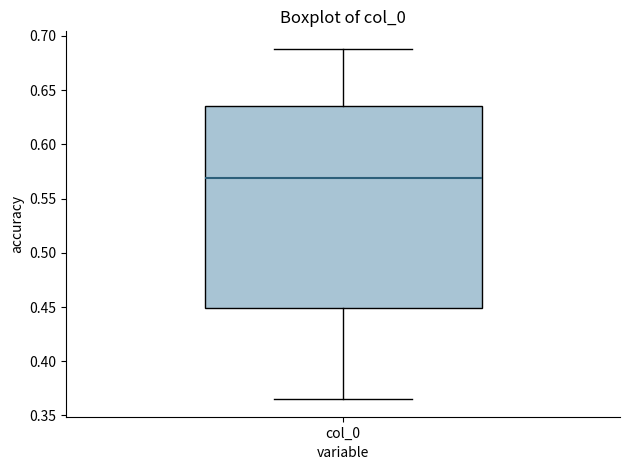

Read this box plot against the y-axis: the position of the median line, the range covered by the box, and the ends of both whiskers. The values are not printed on the chart, so give them approximately, as read against the axis.

median 0.570, box 0.450 to 0.635, whiskers 0.365 to 0.690